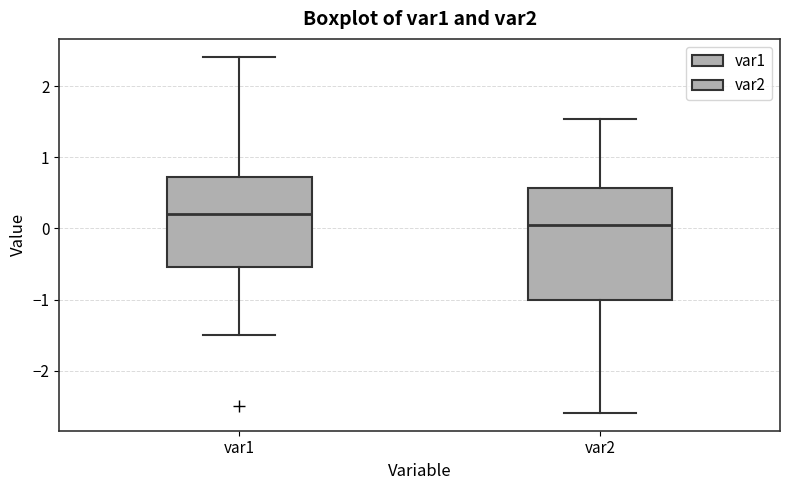

Reading left to right, transcribe this box plot: for each box, give where its median line is, the range the box spans, and where its two whiskers end, as read against the y-axis. The values are not printed on the chart, so give them approximately, as read against the axis.

var1: median 0.2, box -0.5 to 0.7, whiskers -1.5 to 2.4
var2: median 0.1, box -1.0 to 0.6, whiskers -2.6 to 1.5